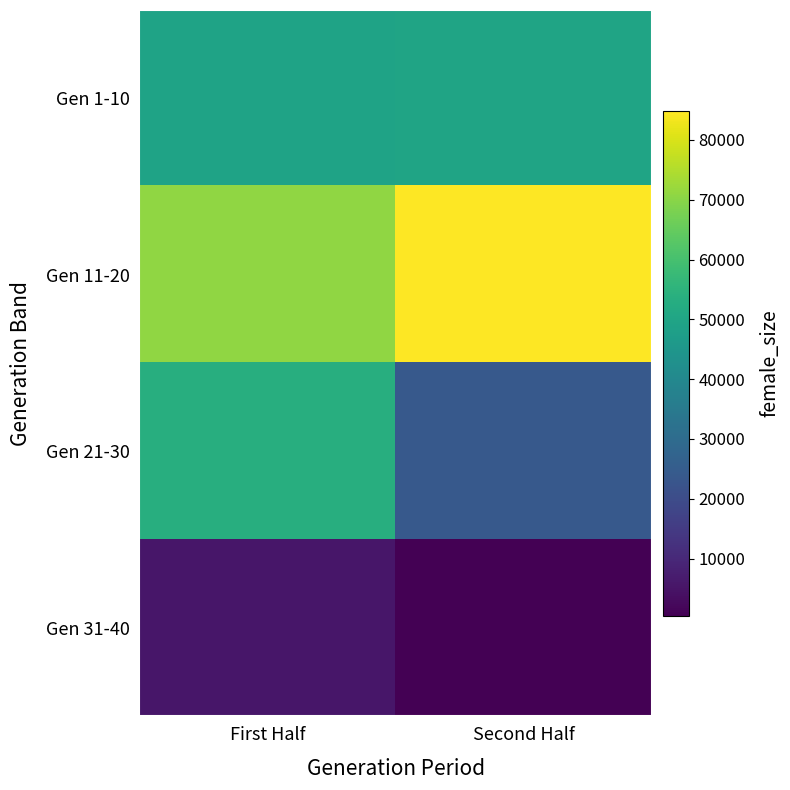

List the series in order of their peak value, lowest first.

Gen 31-40, Gen 1-10, Gen 21-30, Gen 11-20